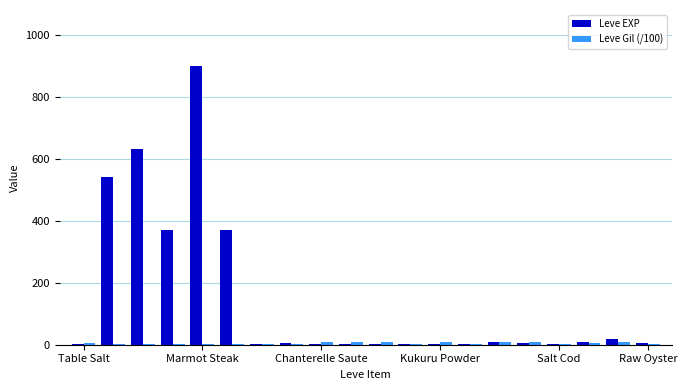

Which series has the largest total across all categories?

Leve EXP